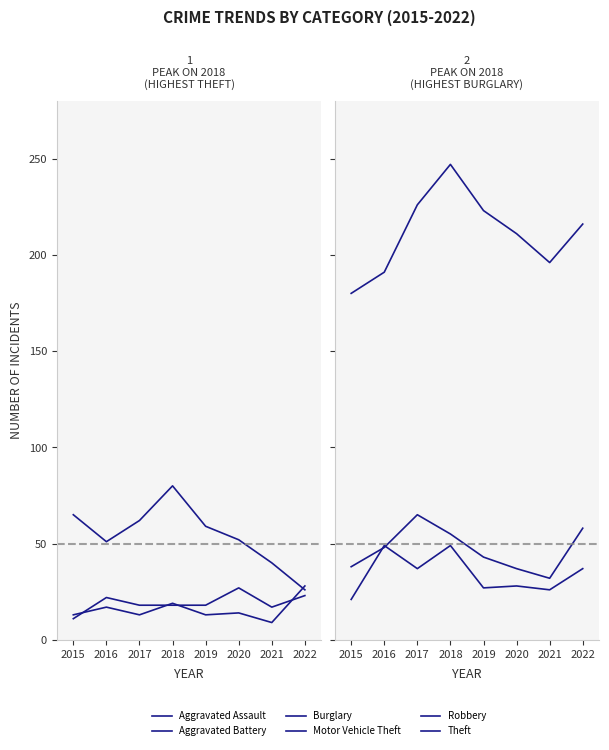

True or false: Robbery and Aggravated Battery cross at least once.

False